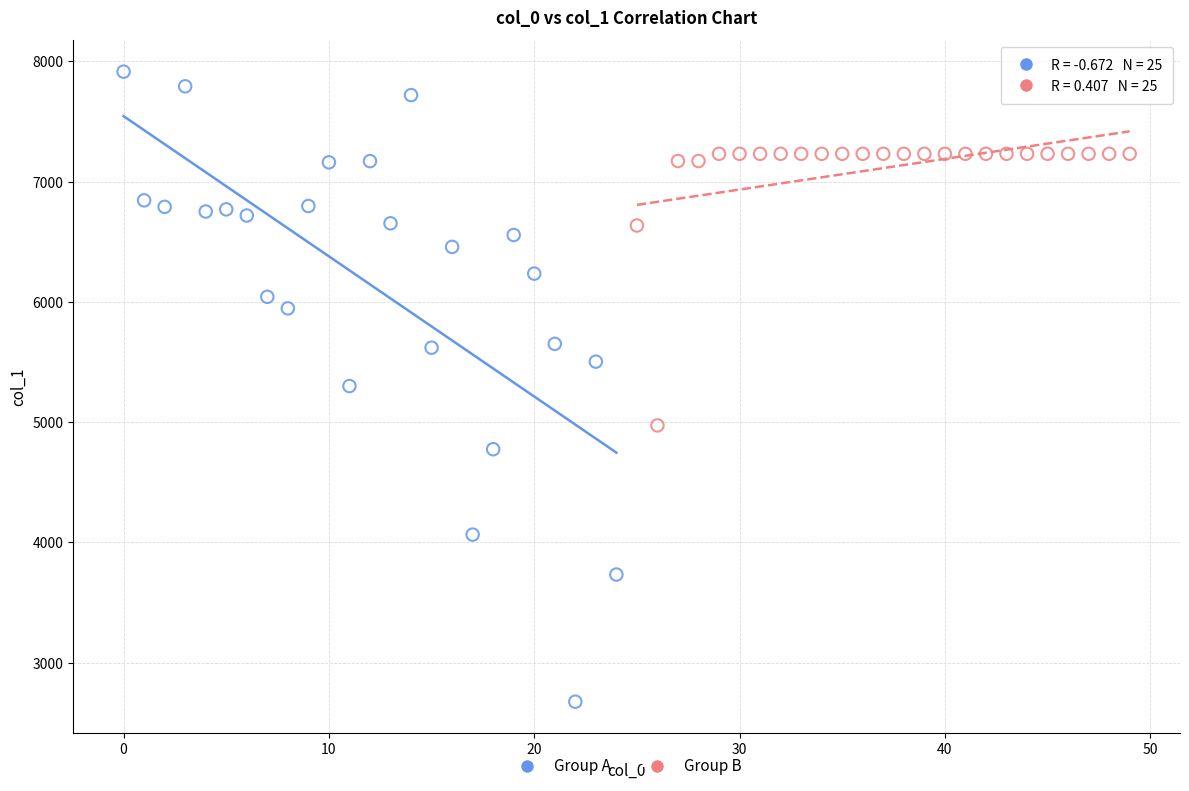

Which series contains the lowest Y value?

Group A